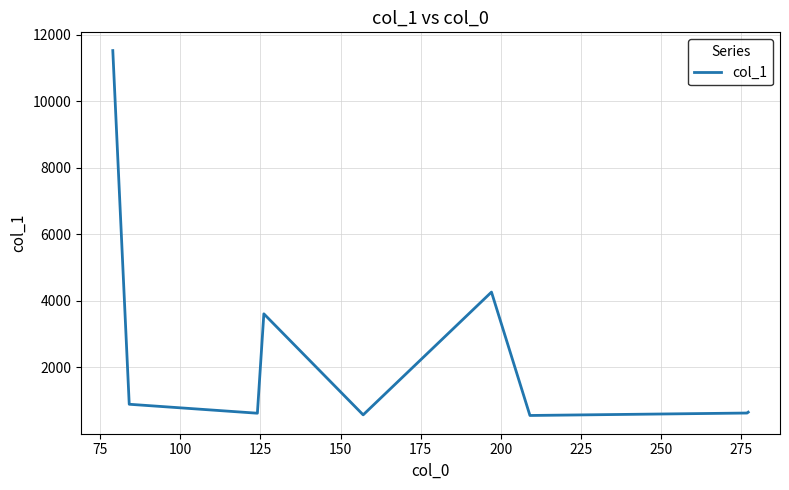

What is the difference between the maximum and minimum values?

10967.9